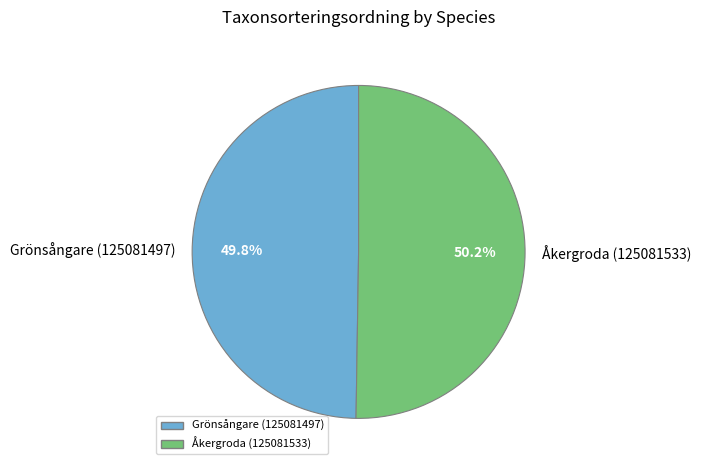

Do Åkergroda (125081533) and Grönsångare (125081497) together represent more than half of the pie?

Yes